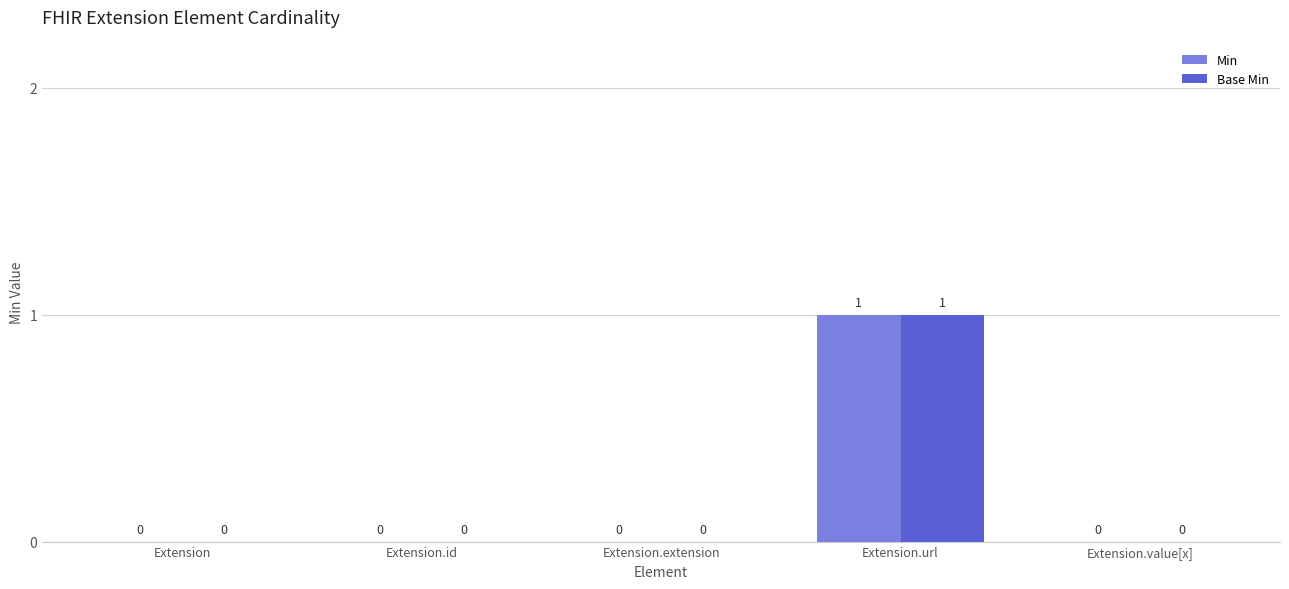

Is the value of Base Min at Extension.url greater than the value of Min at Extension.extension?

Yes